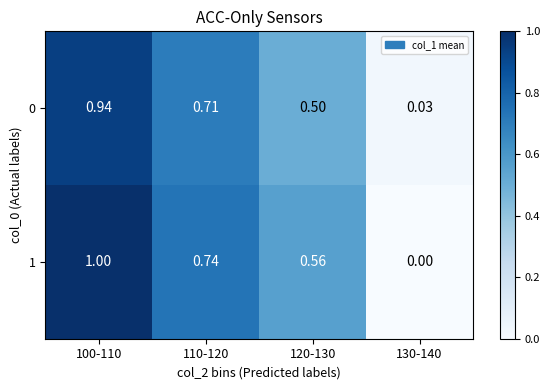

Which series has the largest total across all categories?

1